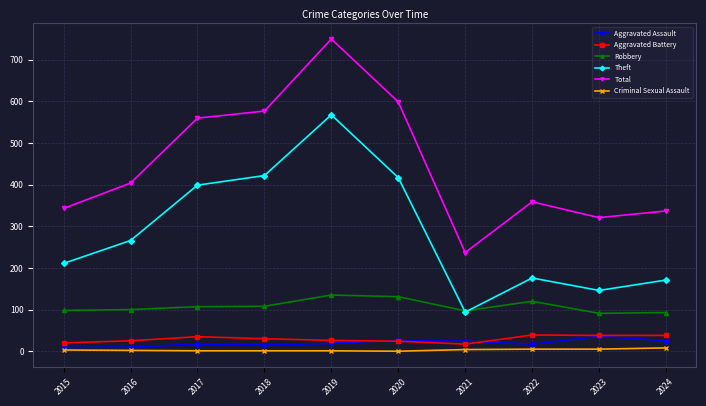

What value does the Theft series have at 2019, to the nearest 5?

570